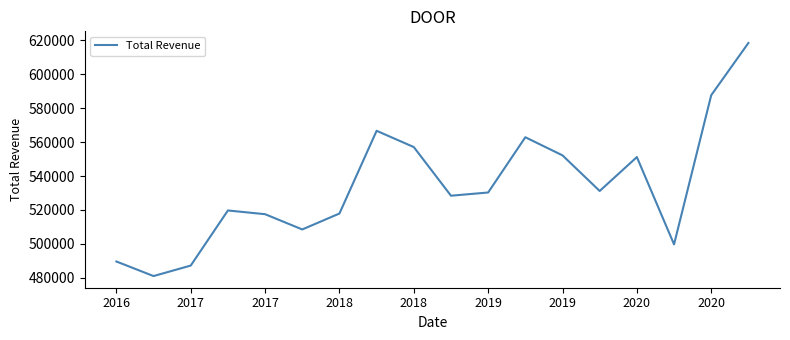

Count the number of data series in this chart.

1